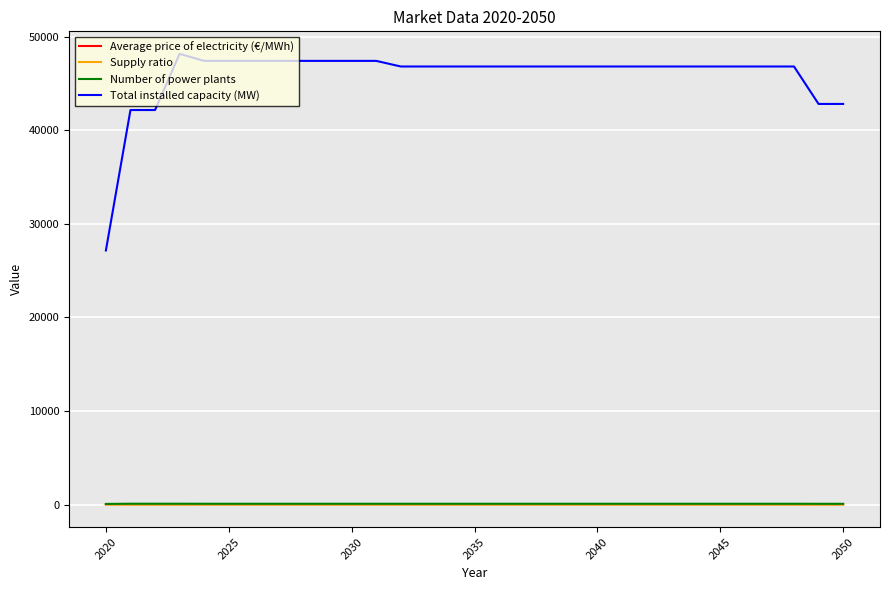

Which series has the largest total across all categories?

Total installed capacity (MW)